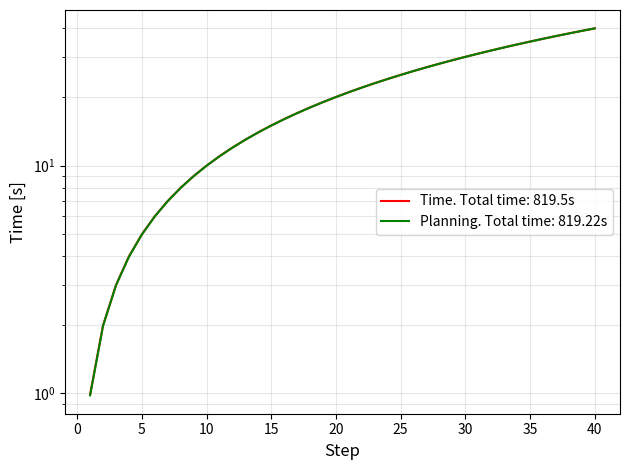

True or false: Time and Planning intersect in this chart.

False